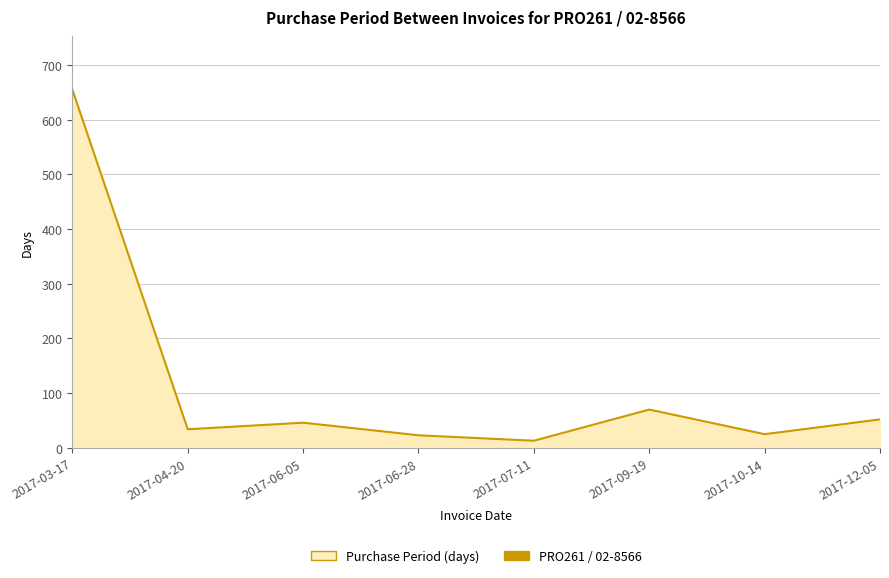

True or false: the data shows 25 at 2017-10-14.

True